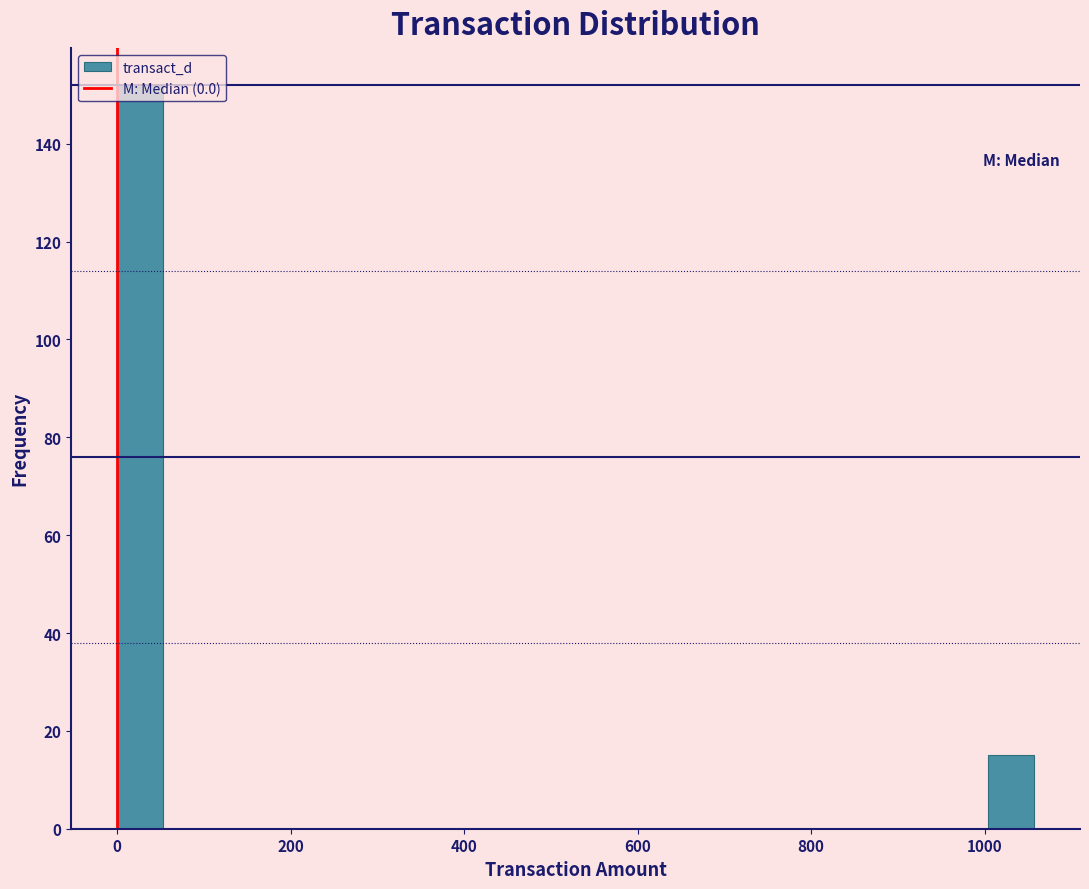

Around what value on the x-axis is the tallest bar? Give the approximate position of its centre, as read against the axis.

20